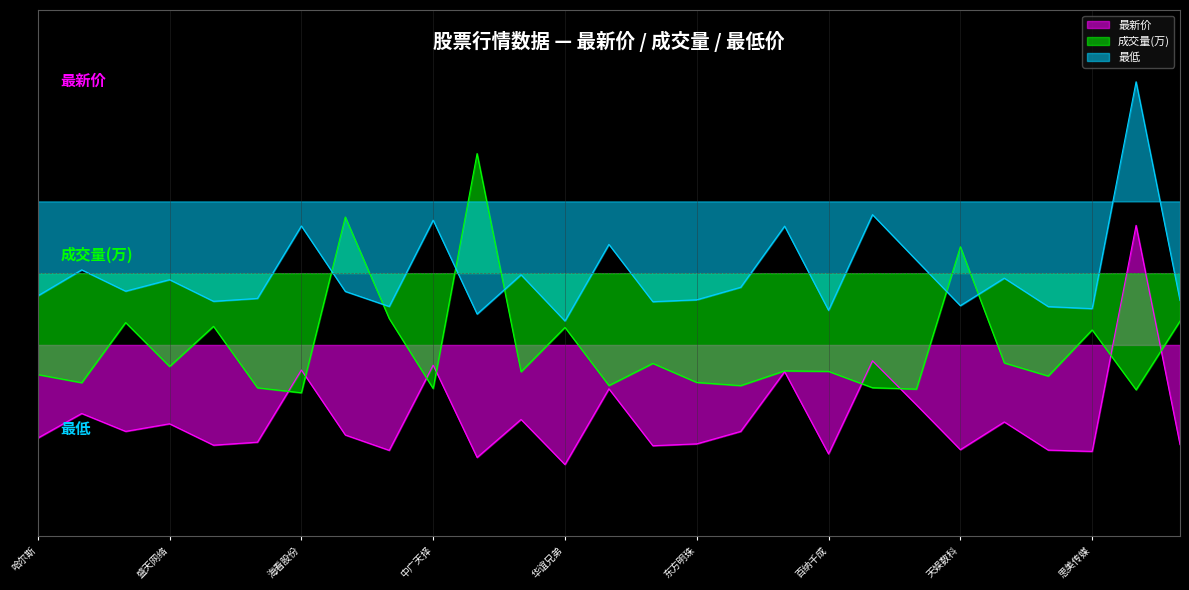

What is the maximum value for 最新价?

0.4